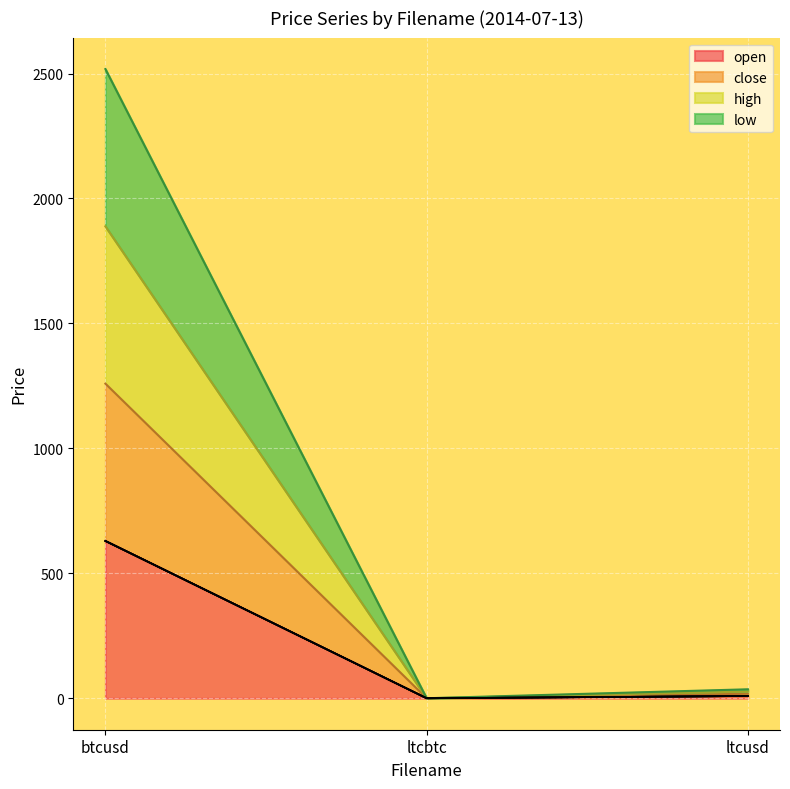

Which series has the largest range (max minus min)?

high